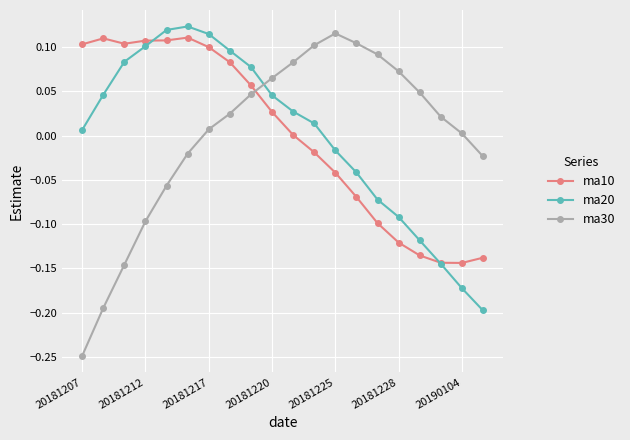

Which series has the widest spread of values?

ma30